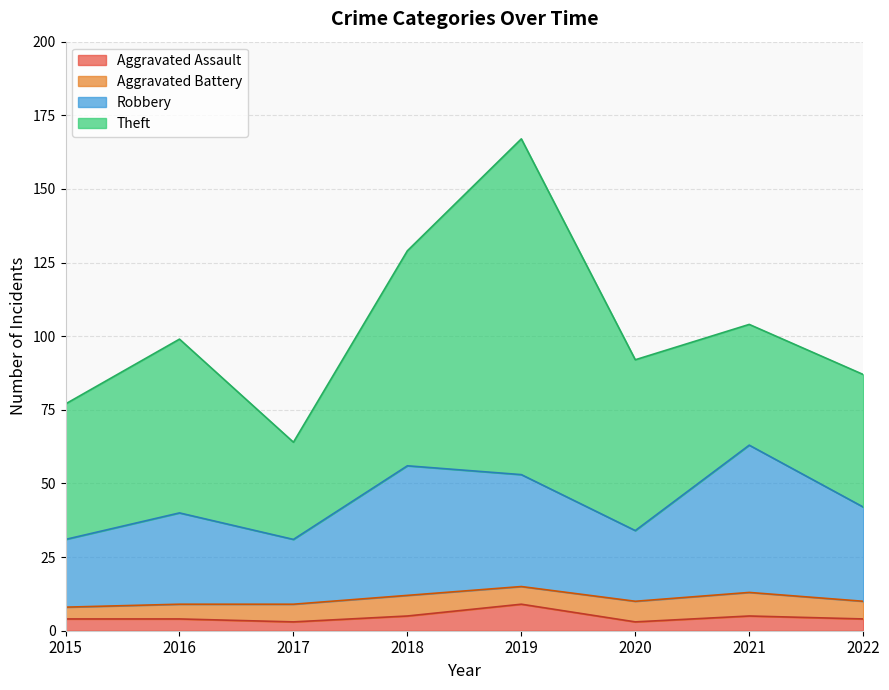

Does the chart display data point markers on the line(s)?

No